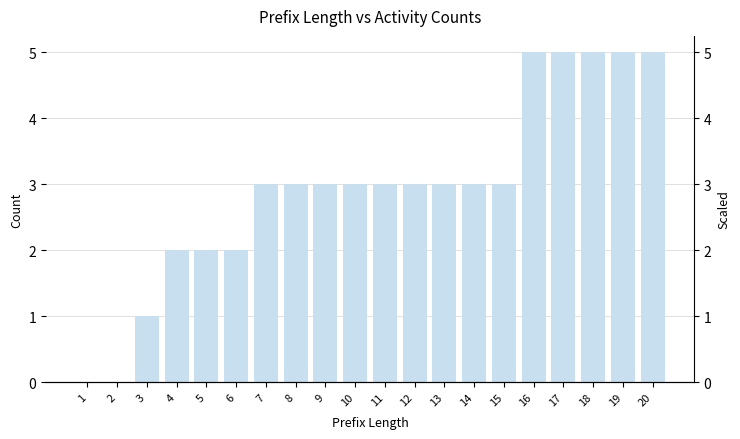

The value at 15 is 3. True or false?

True